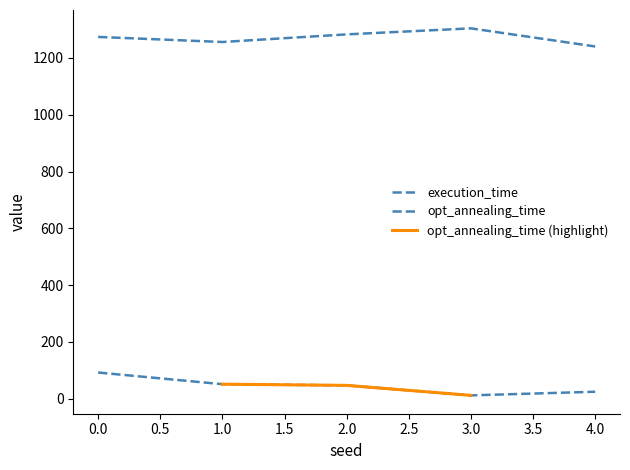

Is the value of opt_annealing_time at 3 greater than the value of execution_time at 1?

No